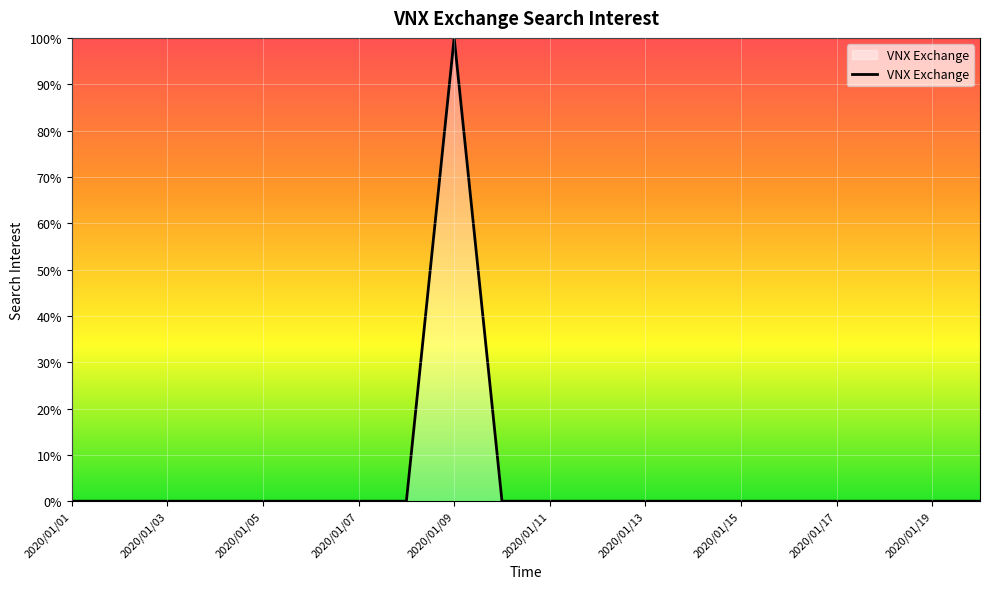

What is the maximum value shown in the chart?

100